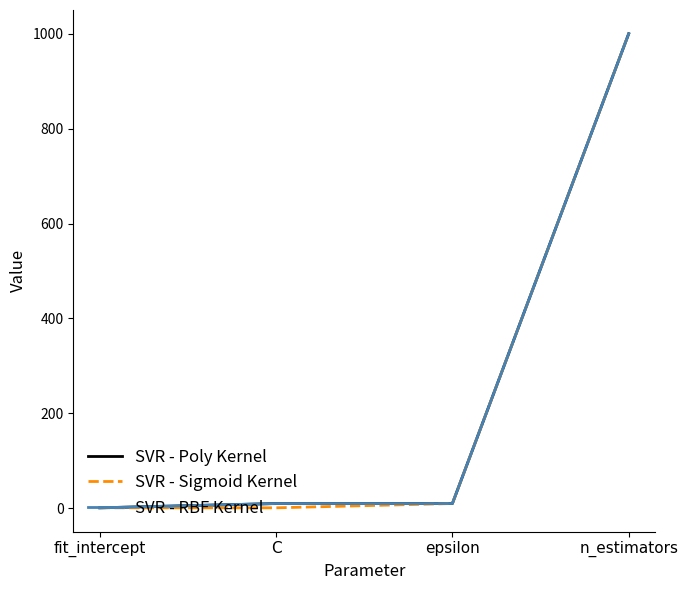

At which label does SVR - RBF Kernel first exceed 10?

n_estimators